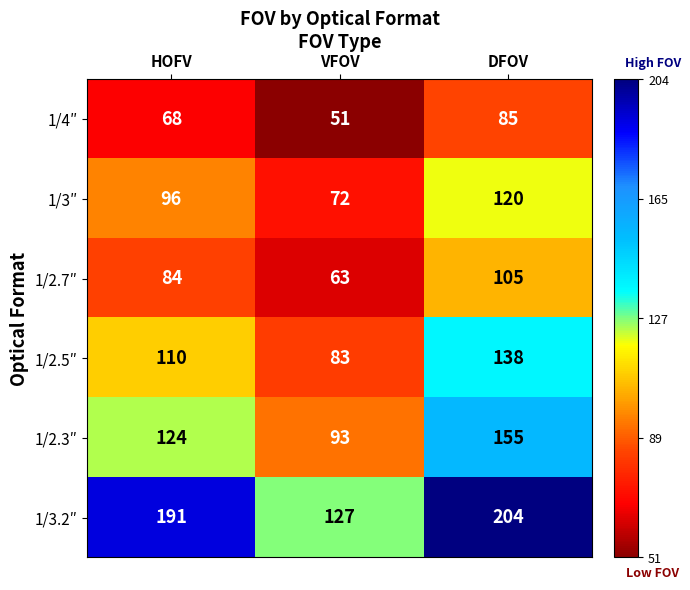

At DFOV, list the series in order from largest to smallest.

1/3.2″, 1/2.3″, 1/2.5″, 1/3″, 1/2.7″, 1/4″